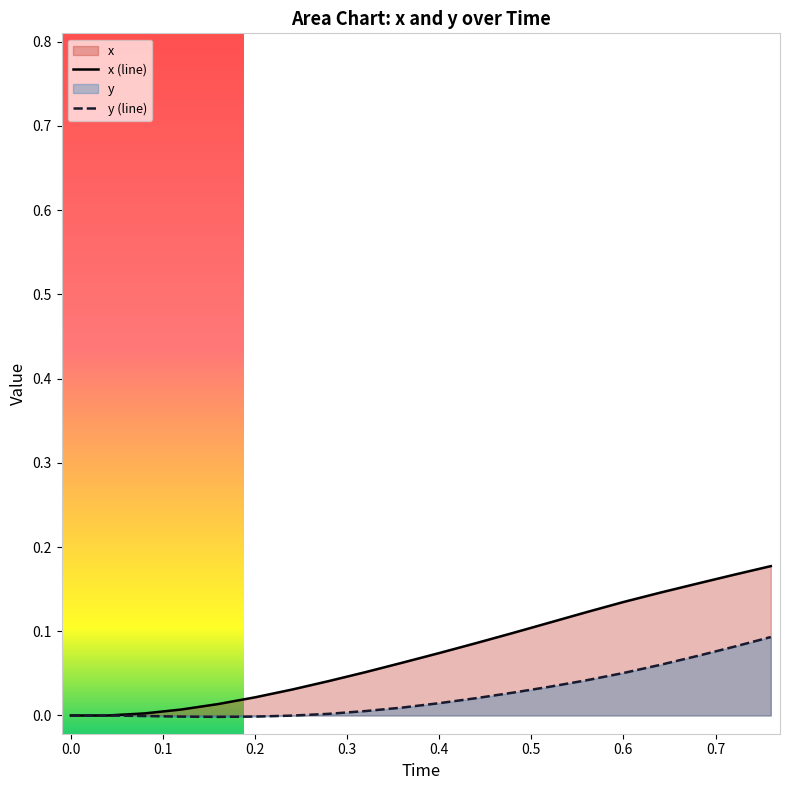

Which series has the largest range (max minus min)?

x (line)